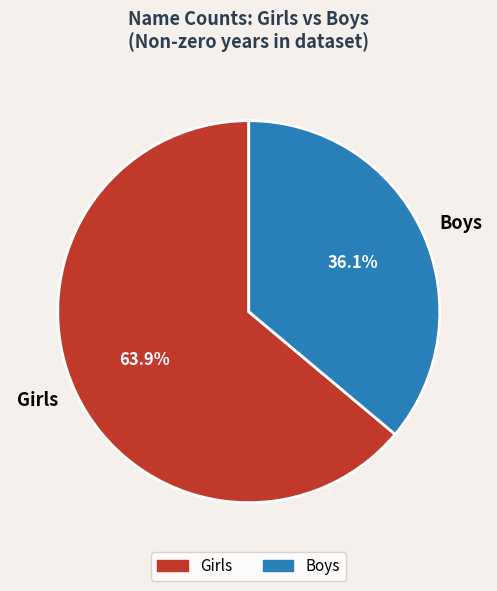

Is there a majority slice in this chart?

Yes